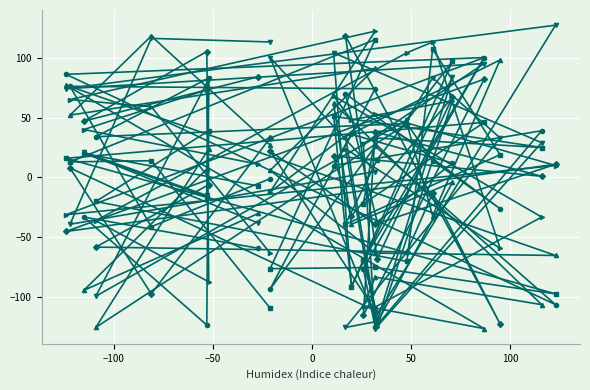

What is the sum of the col_15 values at 0 and 7?

160